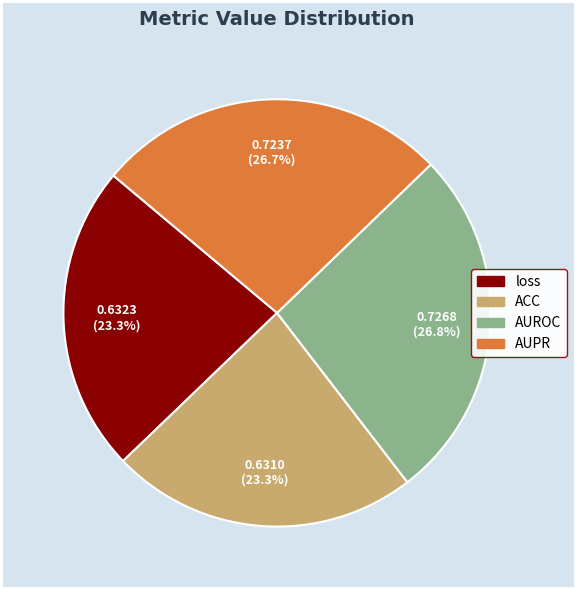

Is the sum of loss and AUPR greater than half?

No